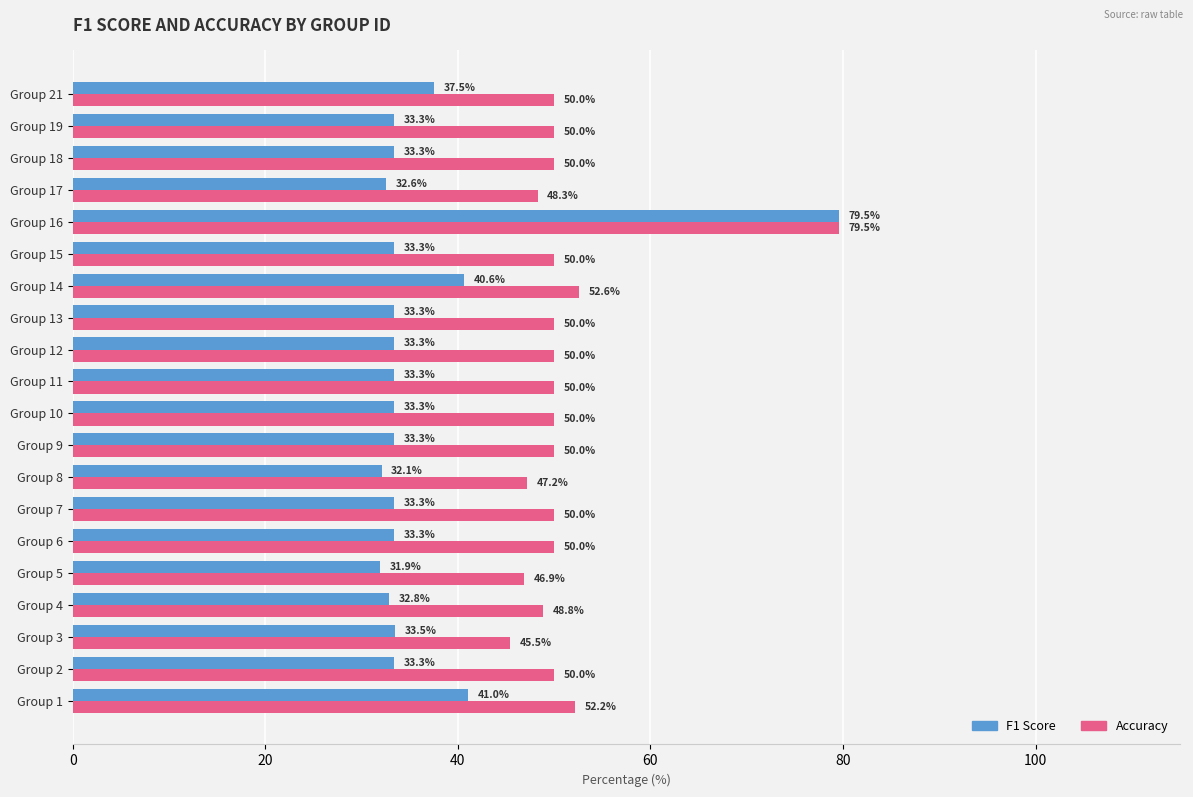

The value of Accuracy at Group 18 is 50.0. True or false?

True